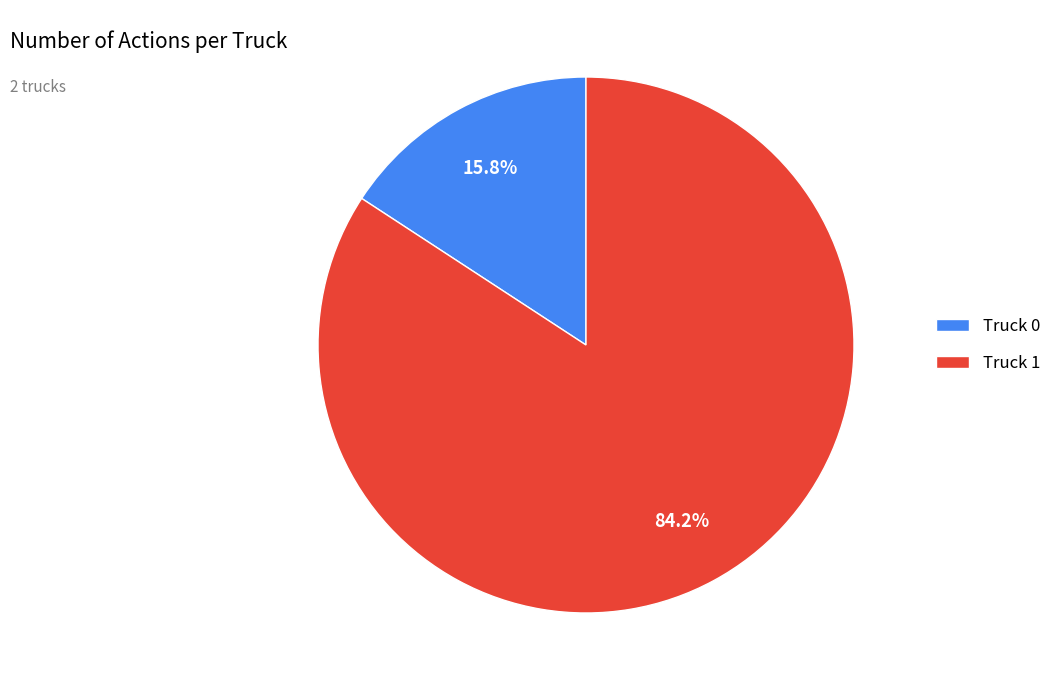

What portion of the pie excludes Truck 0?

84.2%